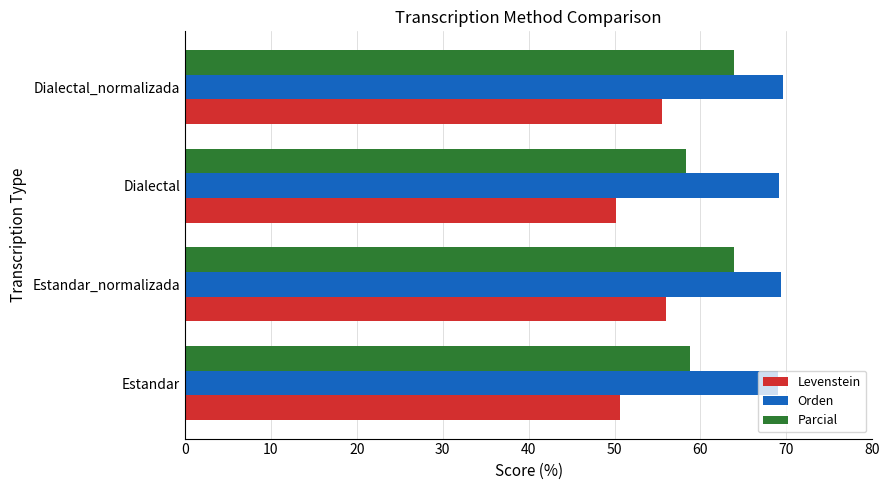

What value does the Levenstein series have at Dialectal?

50.2